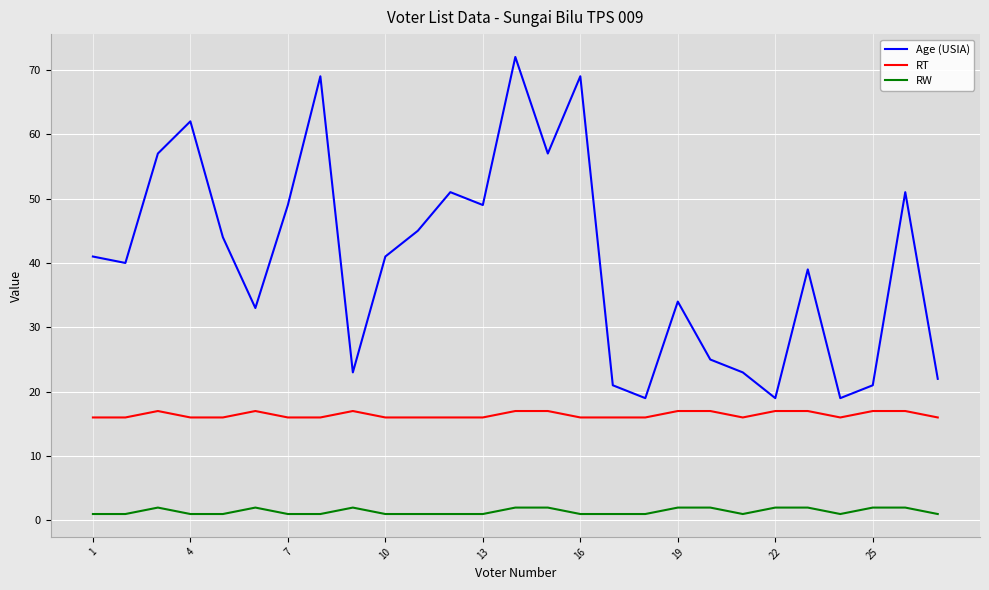

Which series has the largest total across all categories?

Age (USIA)